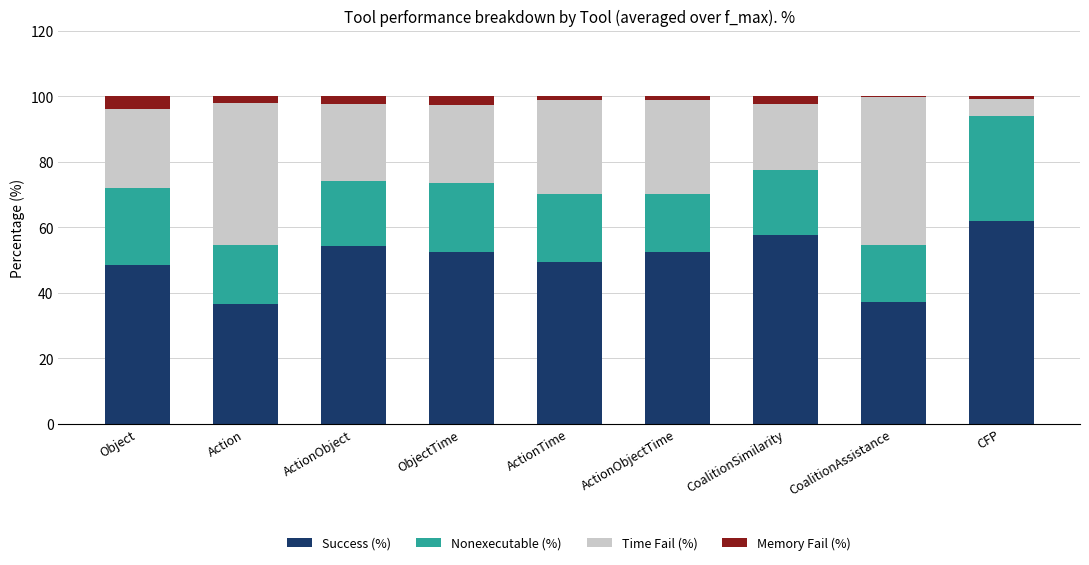

Which category has the highest value in the Success (%) series?

CFP